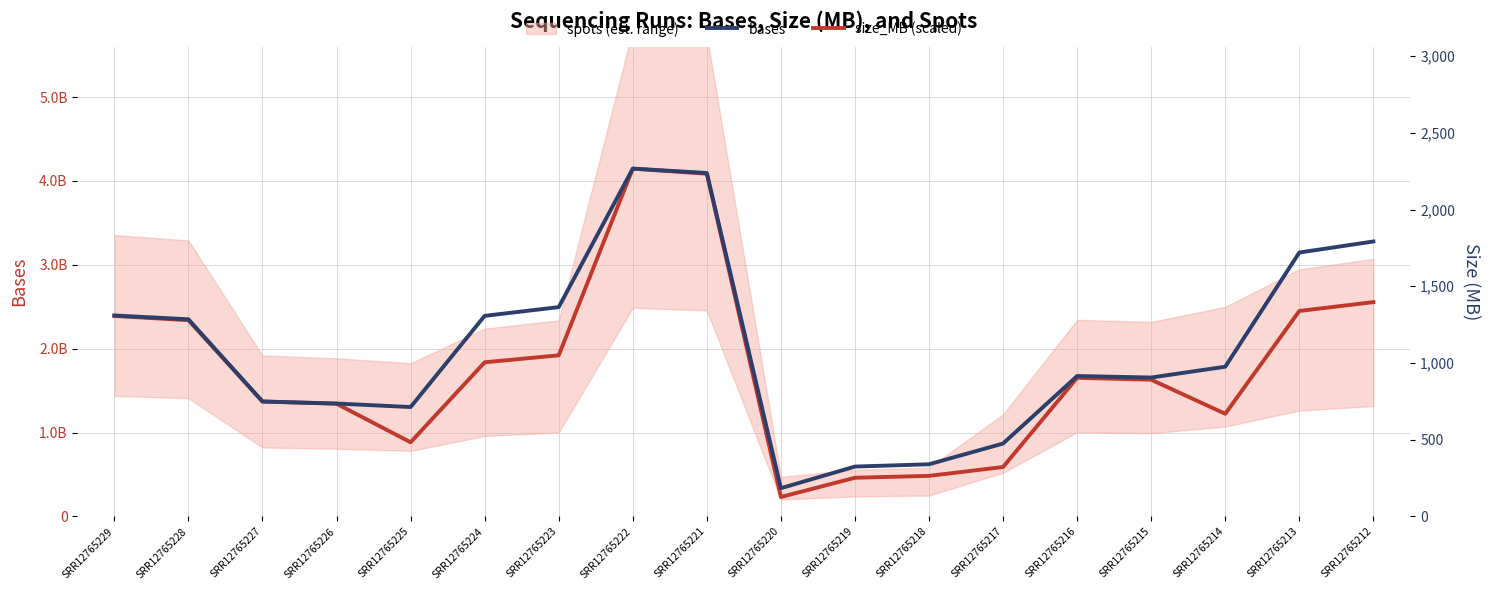

How many lines are shown in the chart?

2